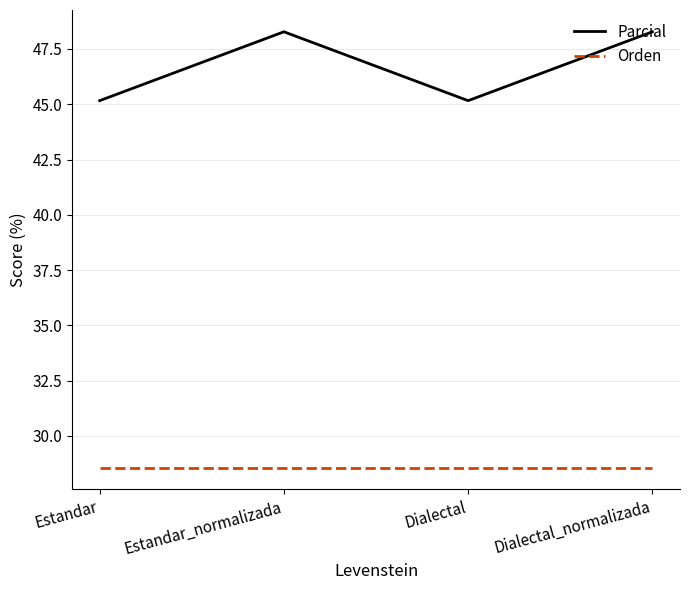

What is the approximate value of Orden at Dialectal_normalizada?

28.6